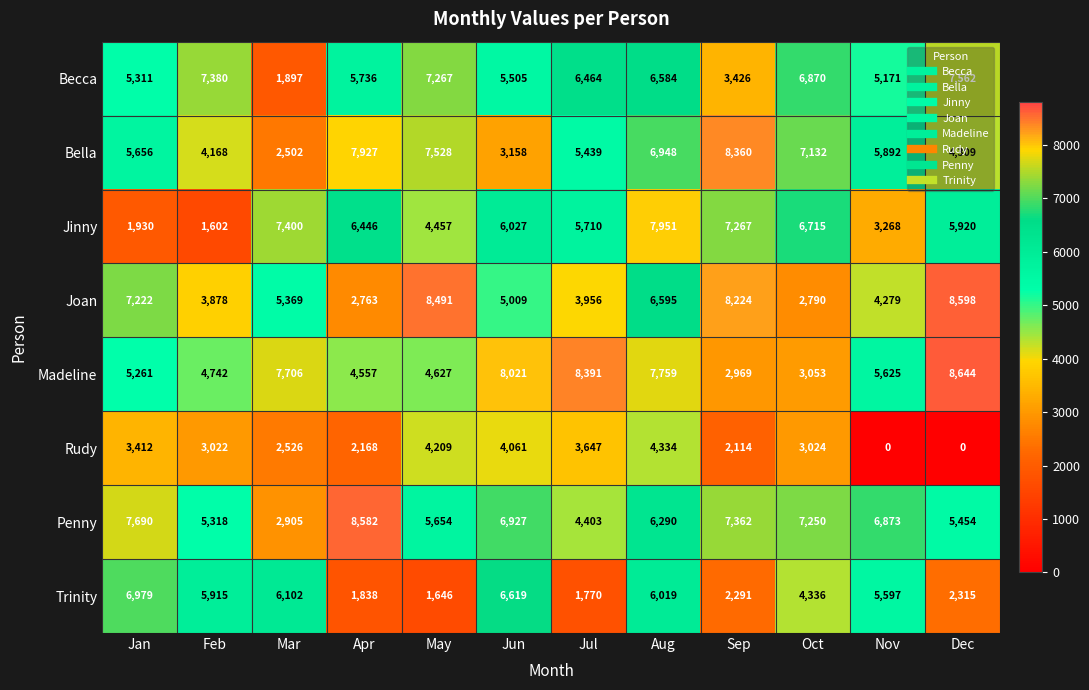

How many series are shown in this chart?

8